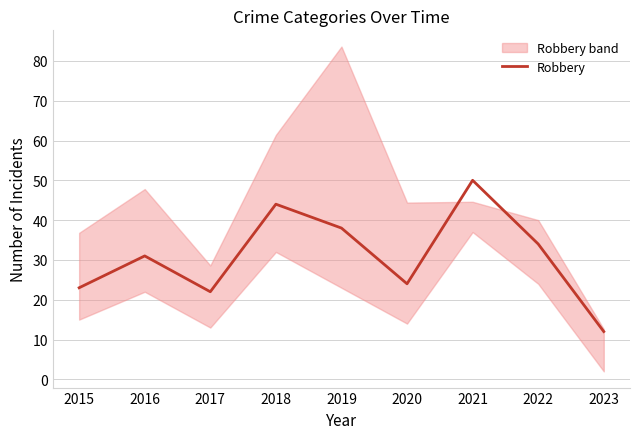

Which has a higher value, 2015 or 2020?

2020